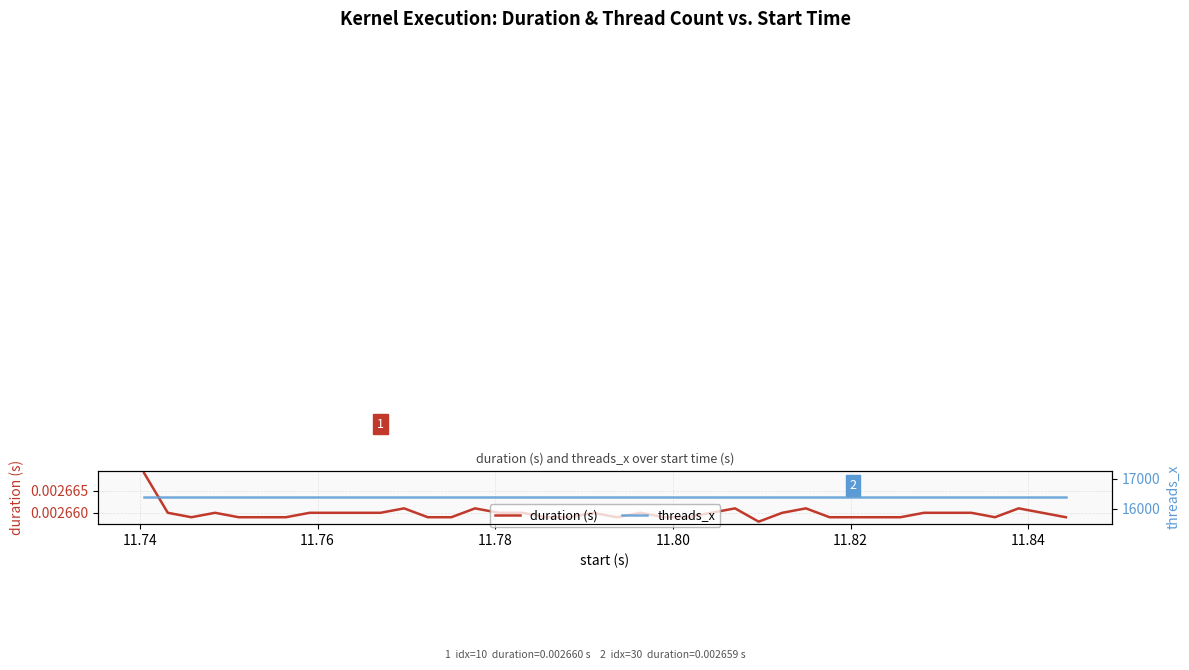

Is this an area chart (filled region under the line)?

No